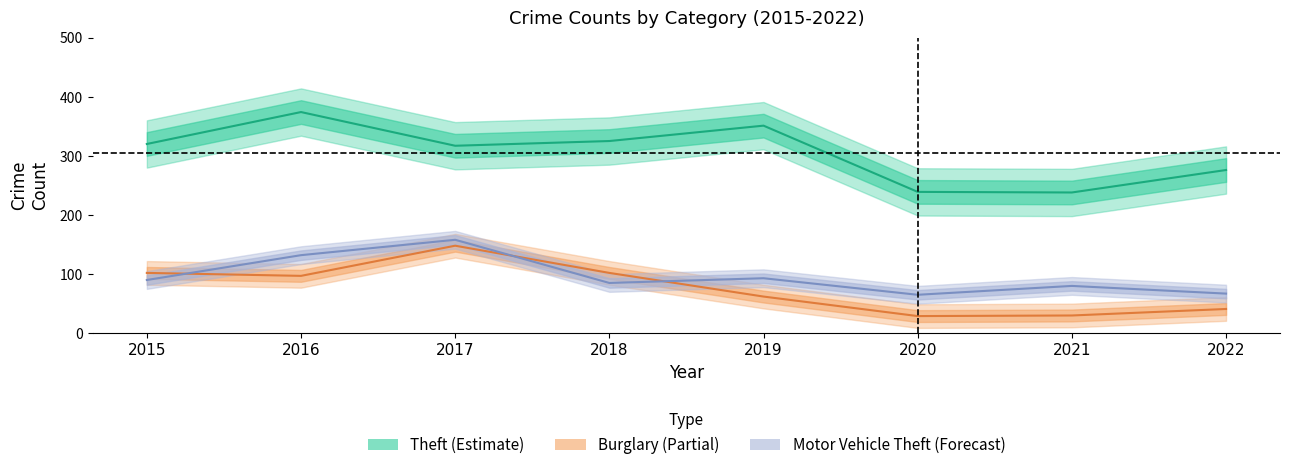

At which category does Motor Vehicle Theft reach its first local valley?

2018